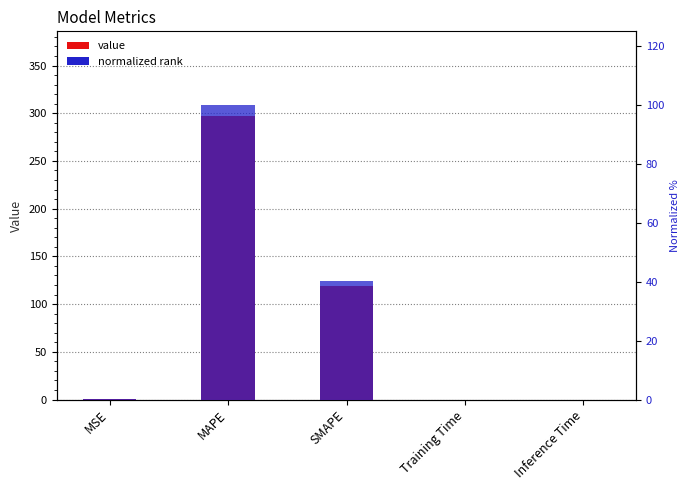

True or false: the data shows 0.0 at Inference Time.

False